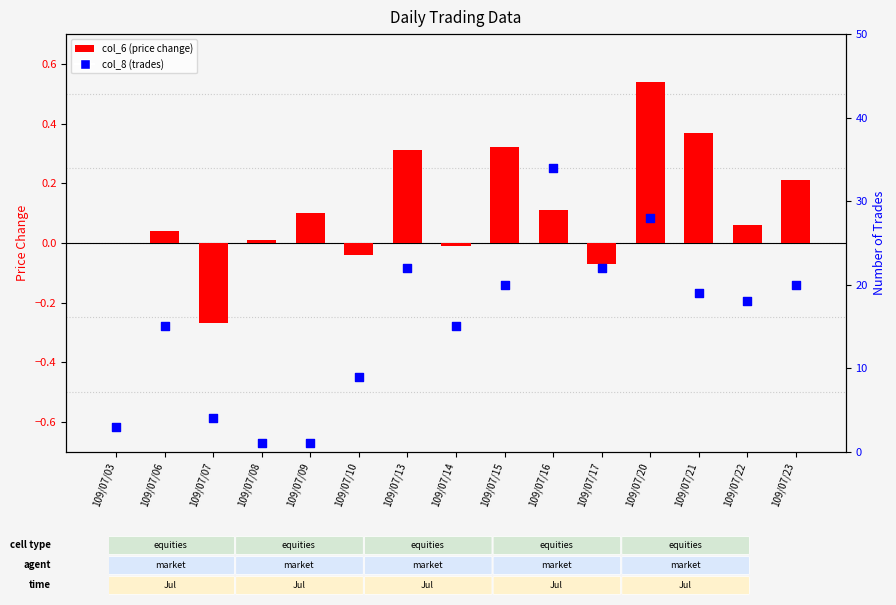

Which series reaches the minimum Y coordinate?

col_6 (price change)